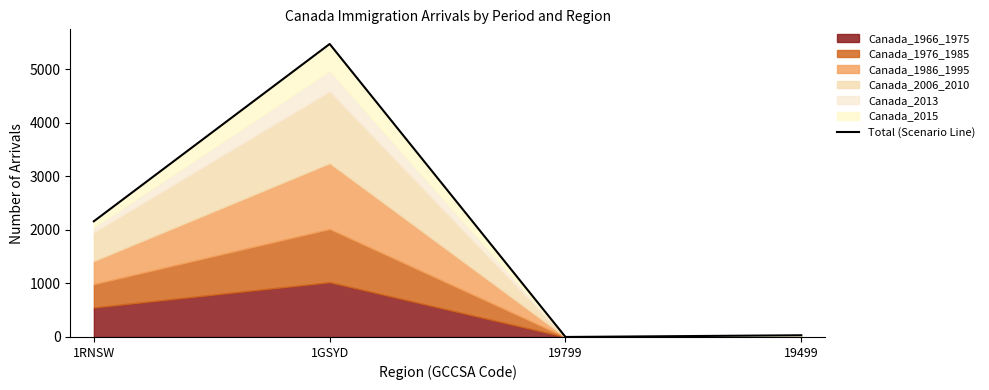

What position from the right is 1RNSW?

4